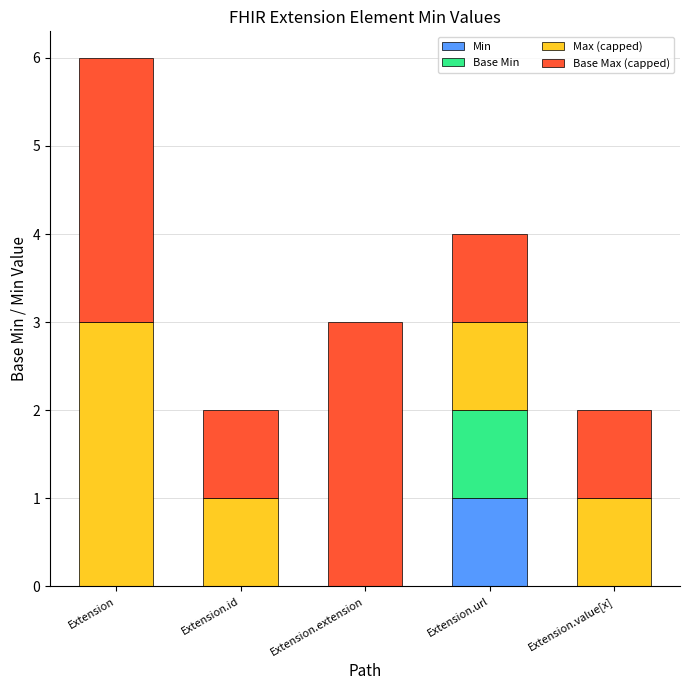

The value of Min at Extension.id is -1. True or false?

False